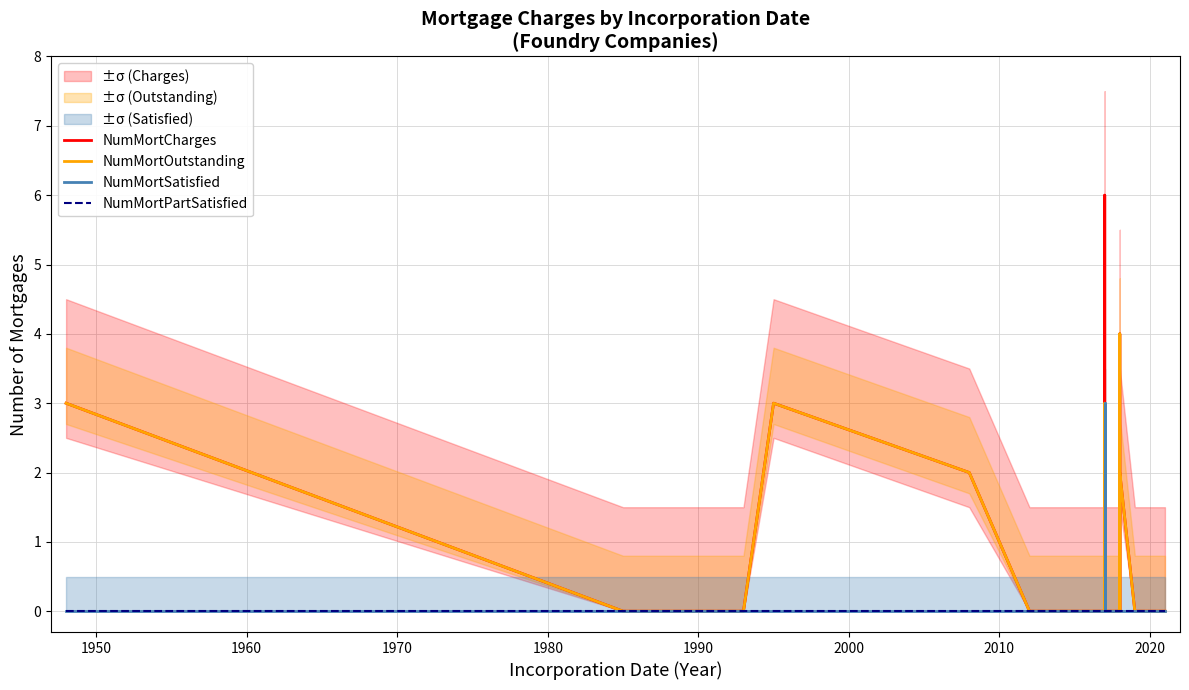

Reading left to right, extract all data points from this chart.

NumMortCharges: 3	0	0	3	2	0	0	0	0	0	0	6	0	0	4	0	2	0	0	0	0	0	0	0
NumMortOutstanding: 3	0	0	3	2	0	0	0	0	0	0	3	0	0	4	0	2	0	0	0	0	0	0	0
NumMortSatisfied: 0	0	0	0	0	0	0	0	0	0	0	3	0	0	0	0	0	0	0	0	0	0	0	0
NumMortPartSatisfied: 0	0	0	0	0	0	0	0	0	0	0	0	0	0	0	0	0	0	0	0	0	0	0	0